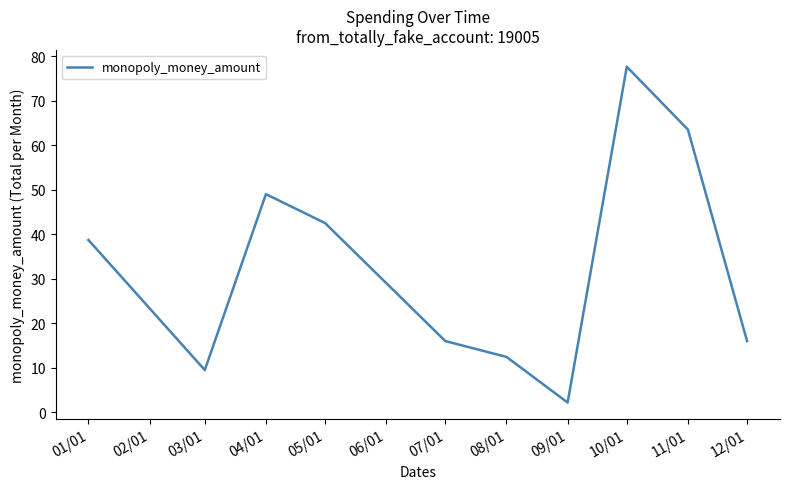

How many series are shown in this chart?

1